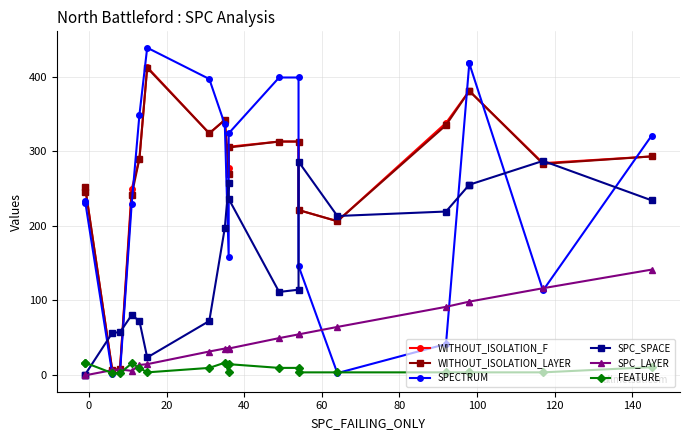

Reading right to left, what are all the values shown in this chart?

WITHOUT_ISOLATION_F: 293	284	381	381	338	206	221	313	313	306	277	342	324	413	290	249	8	6	252	247
WITHOUT_ISOLATION_LAYER: 293	283	381	381	335	206	221	313	313	305	270	342	324	412	290	241	7	6	252	245
SPECTRUM: 321	113	418	418	41	2	146	399	399	324	158	336	397	439	349	229	3	1	233	230
SPC_SPACE: 234	287	255	255	219	213	286	114	111	236	257	197	72	23	72	80	57	56	0	0
SPC_LAYER: 141	116	98	98	91	64	54	54	49	35	36	35	31	14	13	5	7	6	-1	-1
FEATURE: 10	3	3	3	3	3	3	9	9	14	3	16	9	3	9	15	2	2	16	16